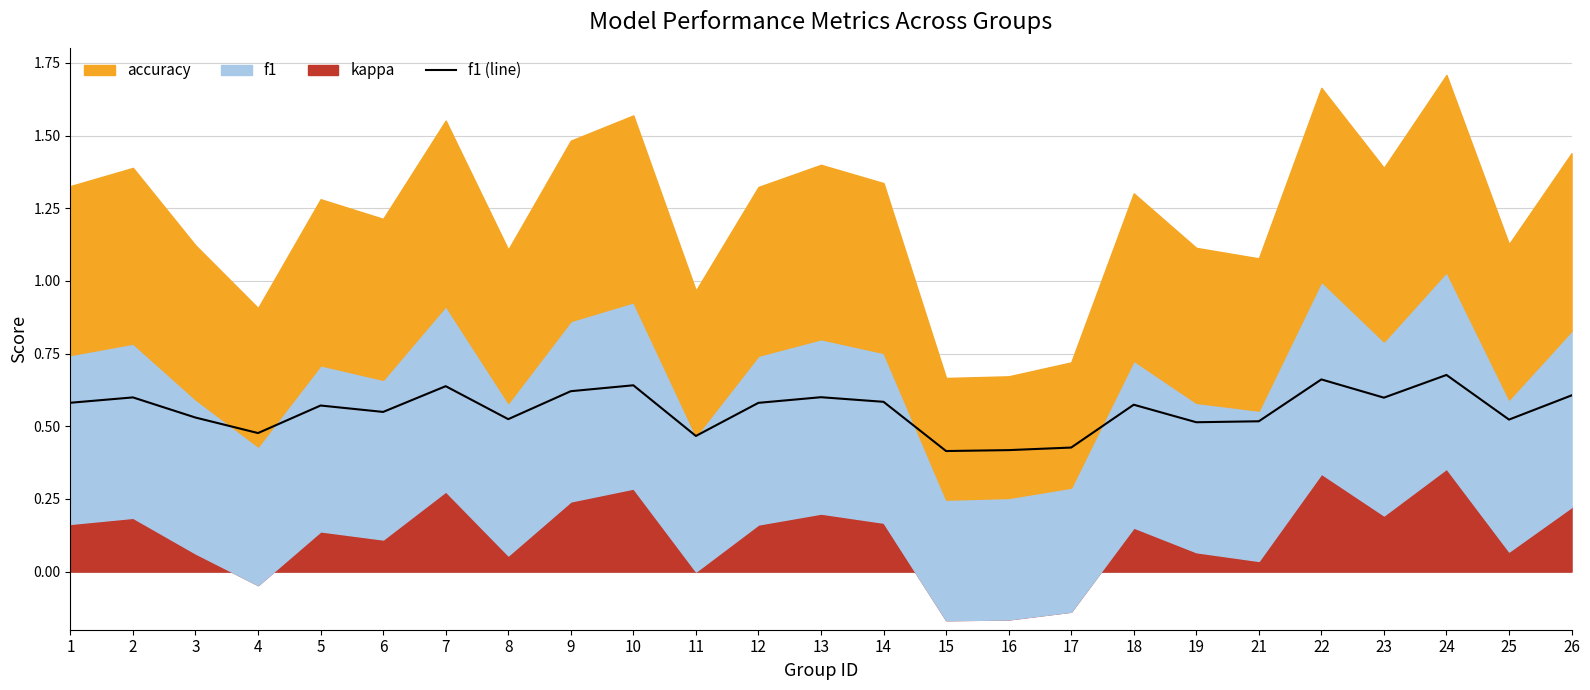

List the labels in order of value, smallest first.

15, 16, 17, 11, 4, 19, 21, 25, 8, 3, 6, 5, 18, 12, 1, 14, 23, 2, 13, 26, 9, 7, 10, 22, 24